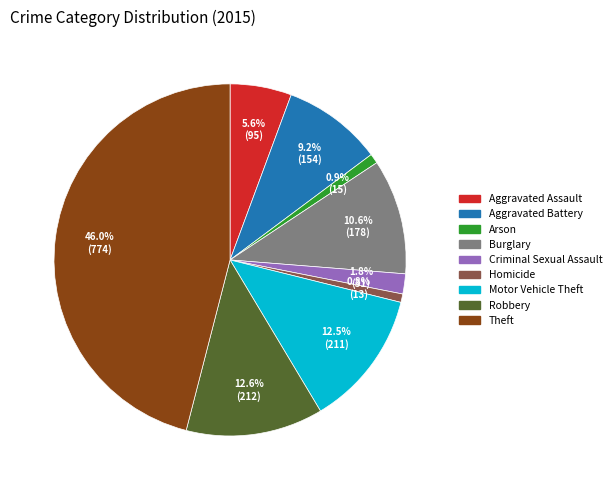

To the nearest percent, what percentage of the pie is Aggravated Battery?

9%